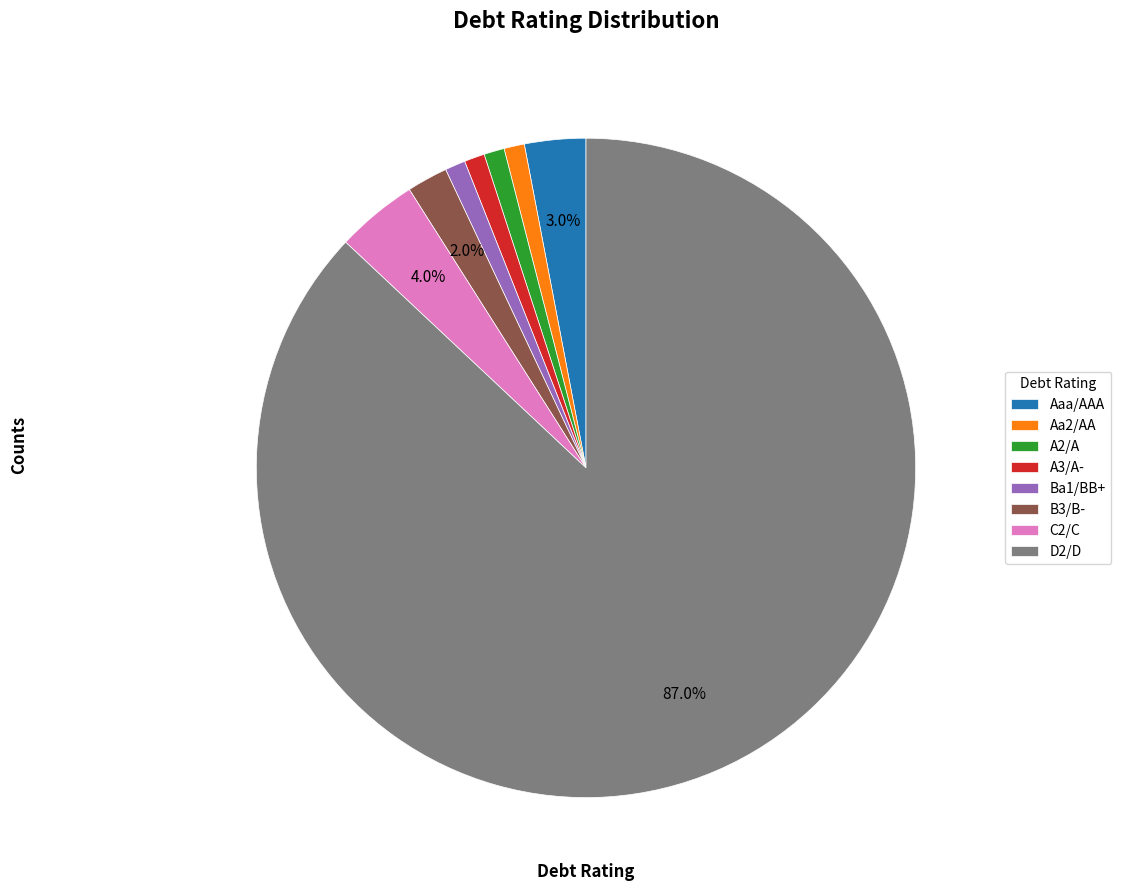

What is the largest slice in the pie chart?

D2/D